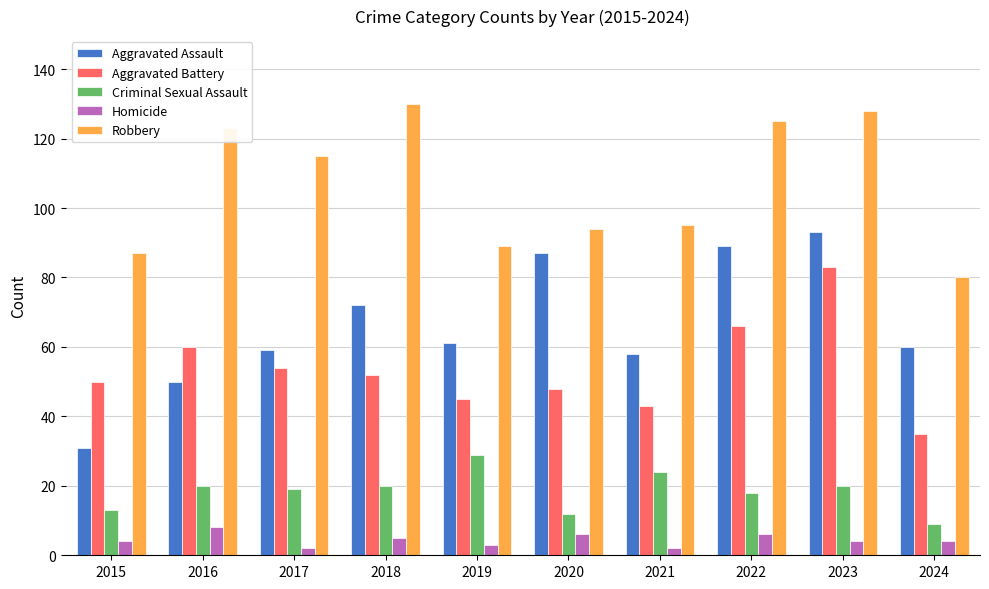

Which series changed the most between 2017 and 2019?

Robbery